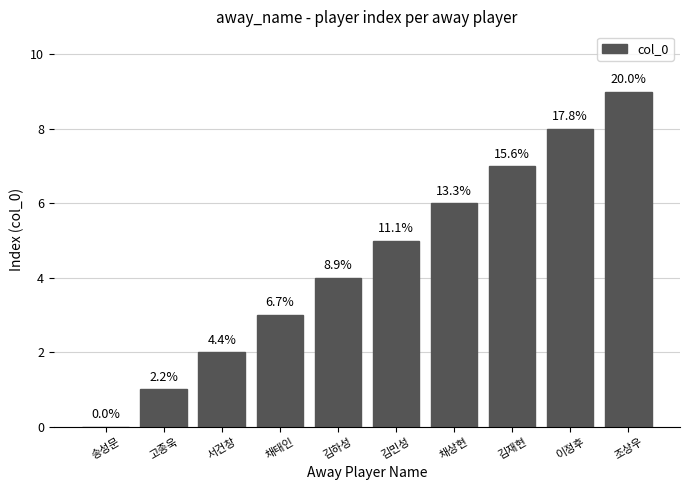

What is the sum of the values at 서건창 and 조상우?

11